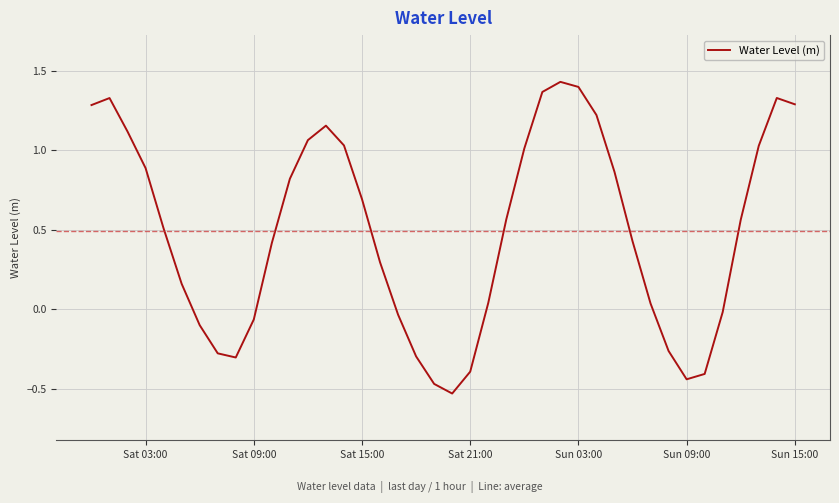

What is the difference between the maximum and minimum values?

2.0